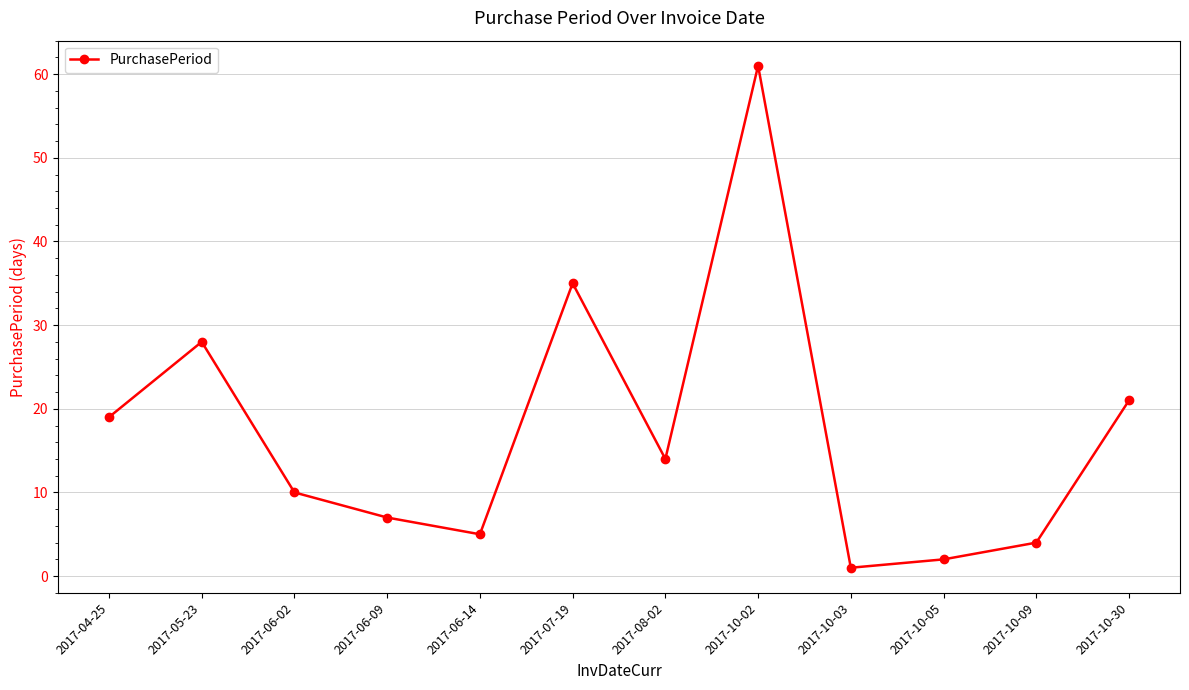

Between 2017-06-02 and 2017-04-25, which is larger?

2017-04-25